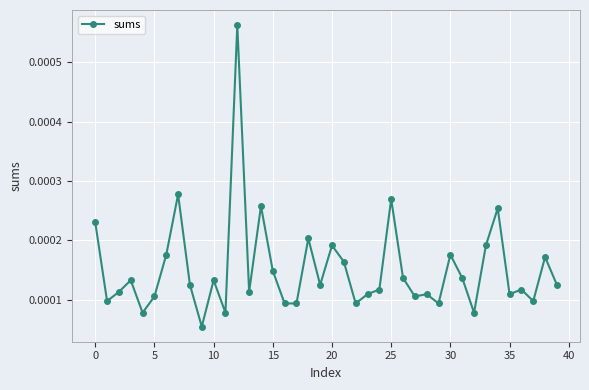

True or false: there are more than 2 points higher than both neighbors.

True